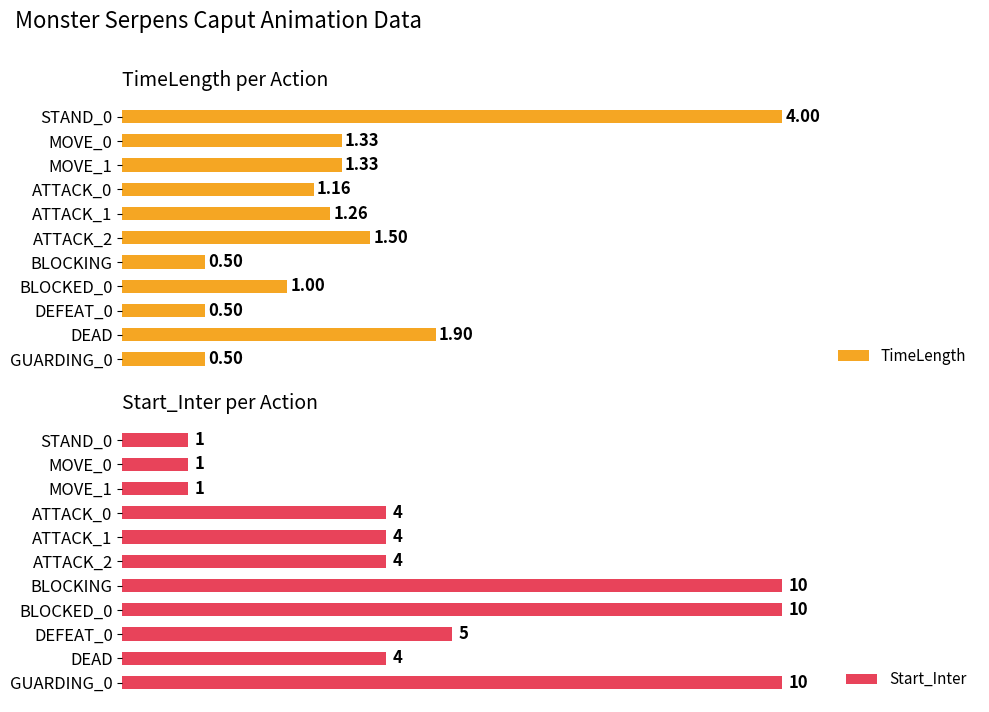

Rank the series by their average value, from lowest to highest.

TimeLength, Start_Inter